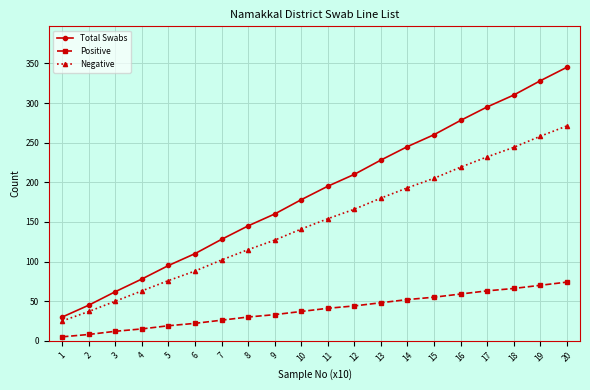

Which series has the largest range (max minus min)?

Total Swabs